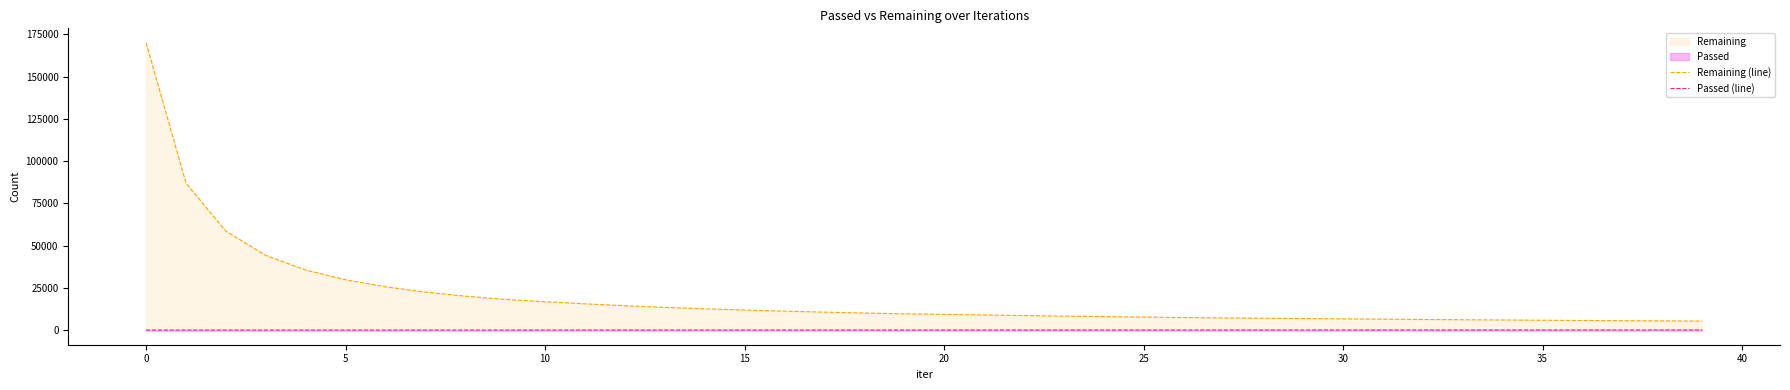

True or false: Remaining (line) and Passed (line) intersect in this chart.

False